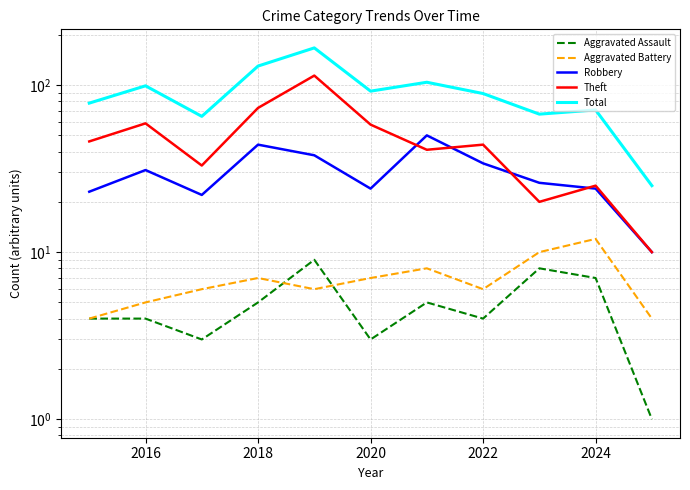

What is the sum of all Aggravated Assault values?

53